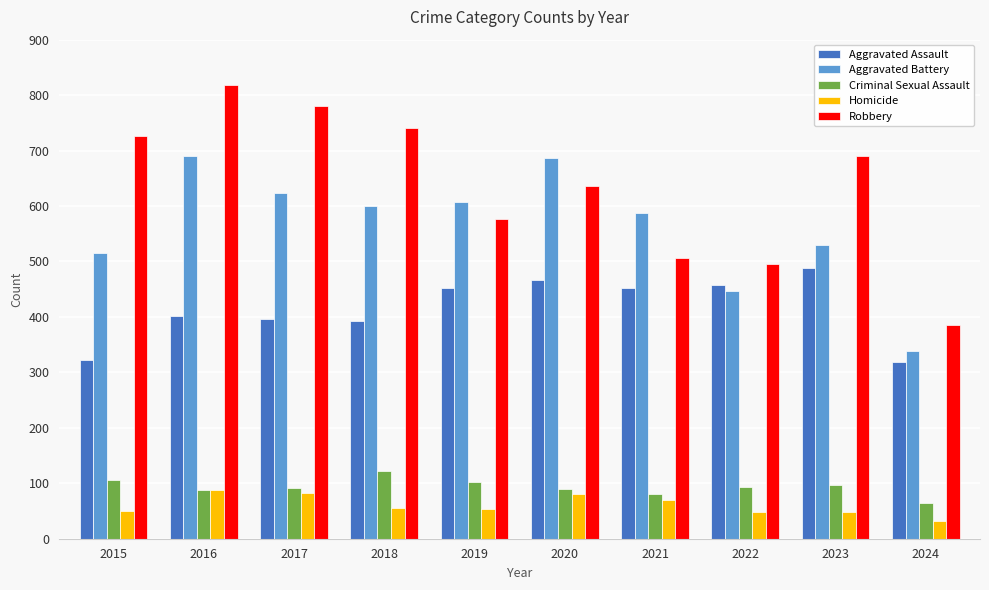

What is the sum of the Robbery values at 2015 and 2020?

1363